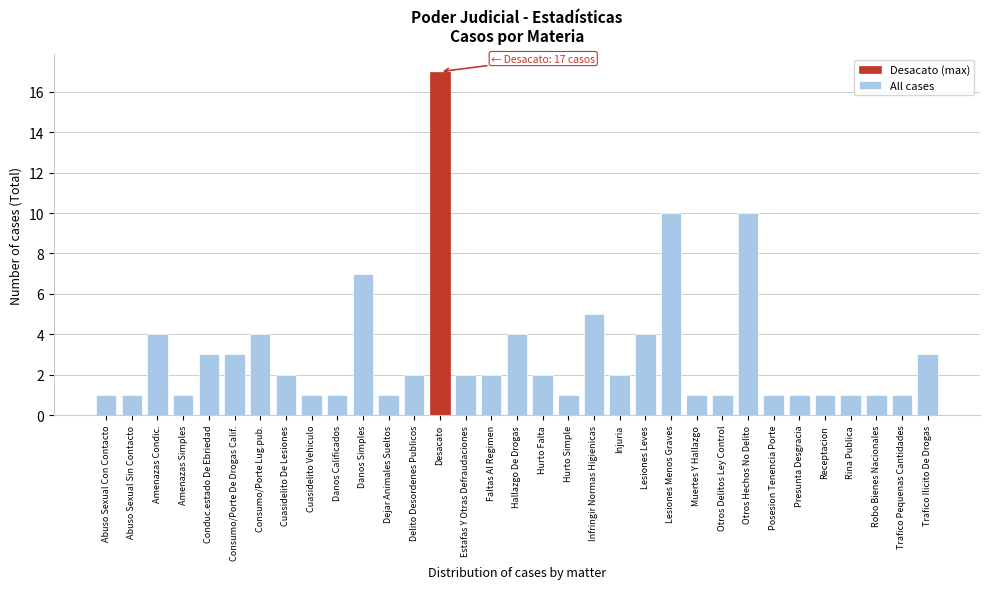

What is the difference between the maximum and minimum values?

16